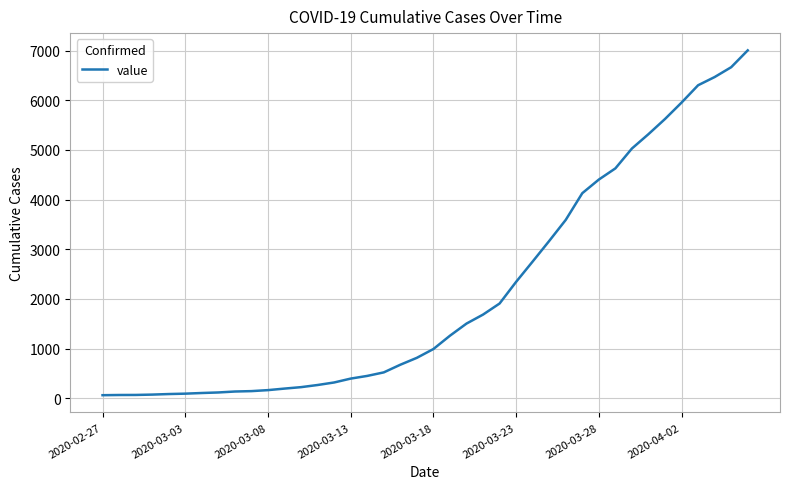

What is the difference between the maximum and minimum values?

6939